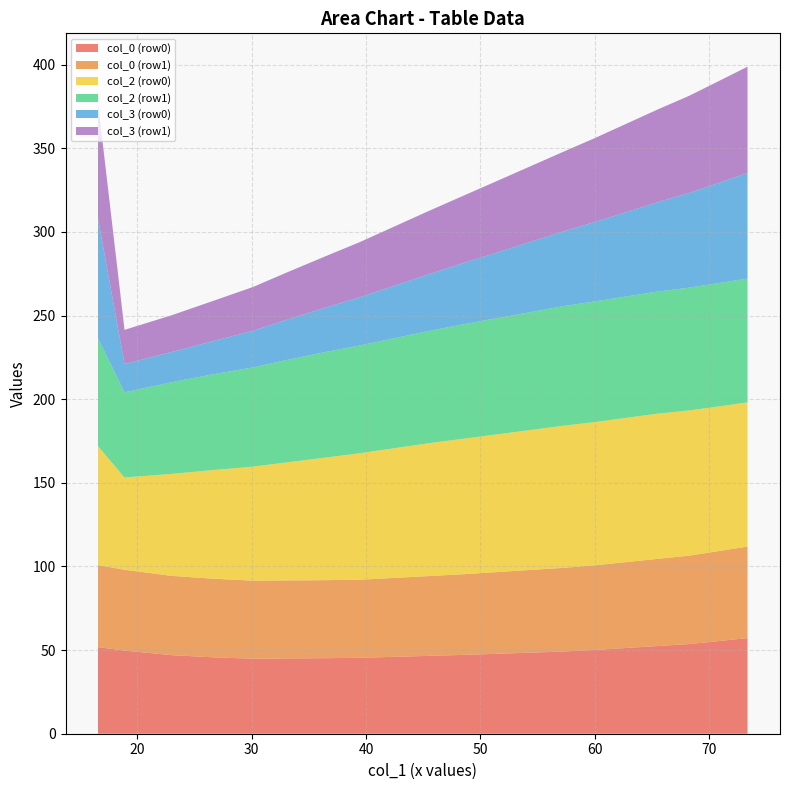

What is the lowest value of the col_0 (row0) series?

44.8